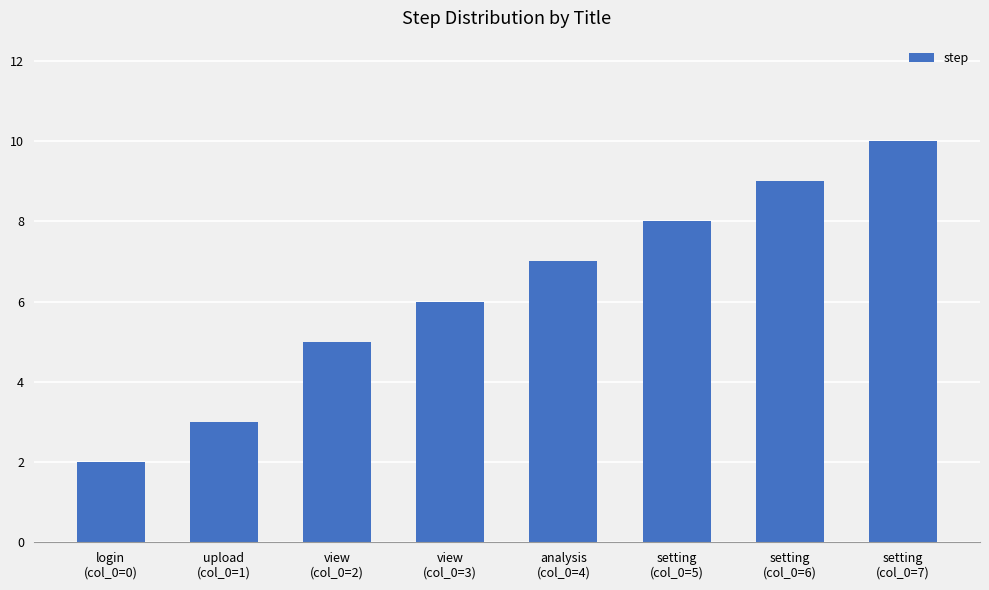

Which label corresponds to the largest value in the chart?

setting
(col_0=7)